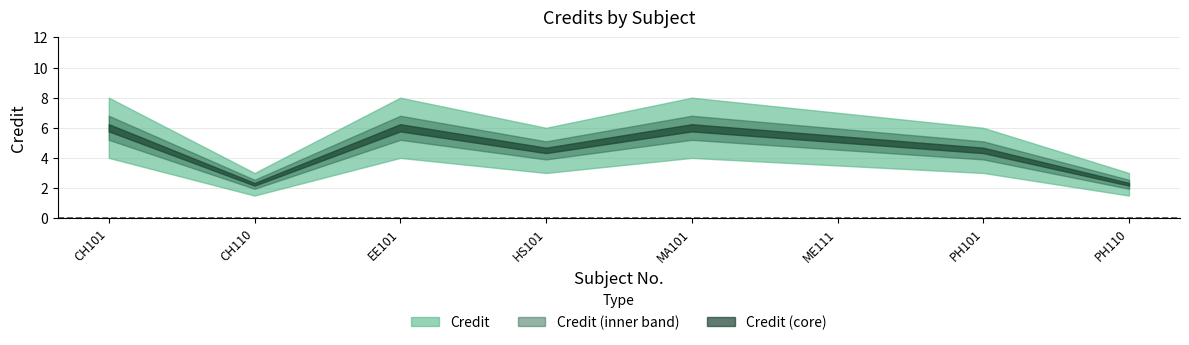

What is the label of the 2nd point from the right?

PH101